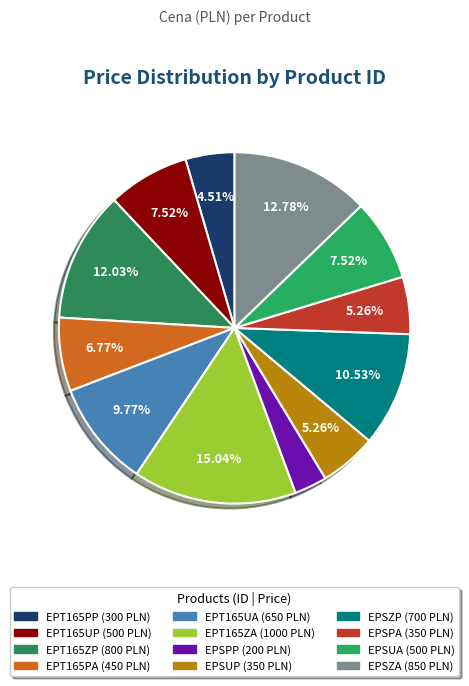

To the nearest percent, what is the difference between the EPT165ZA and EPT165UA slice percentages?

5%